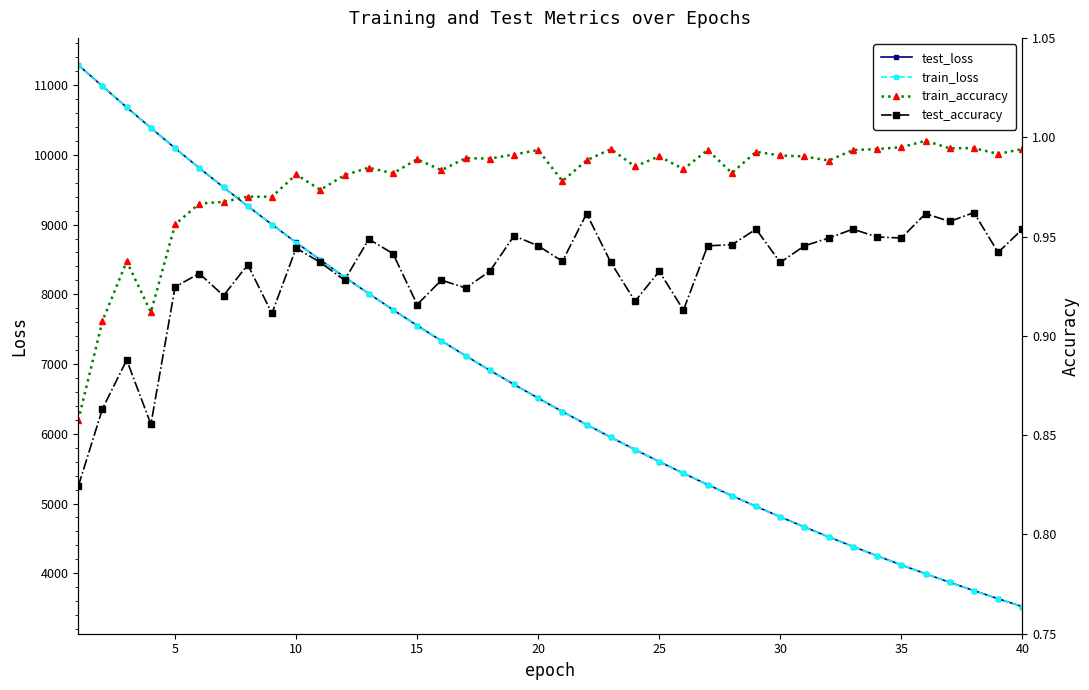

What is the minimum value for train_loss?

3521.3